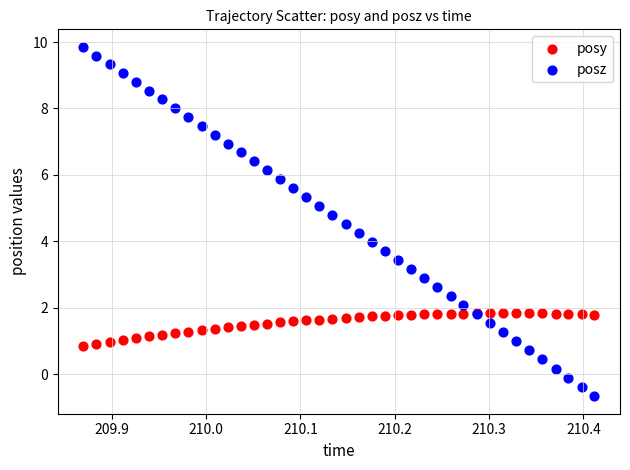

Which series has the largest Y range (max minus min)?

posz